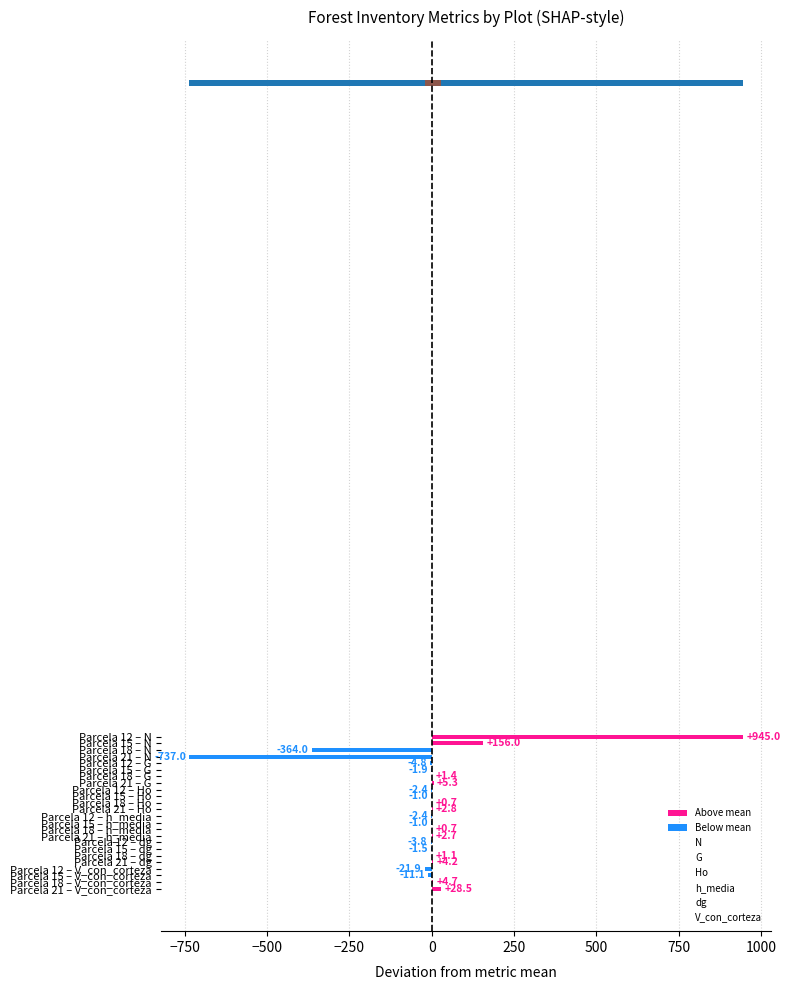

Which series has the widest spread of values?

N